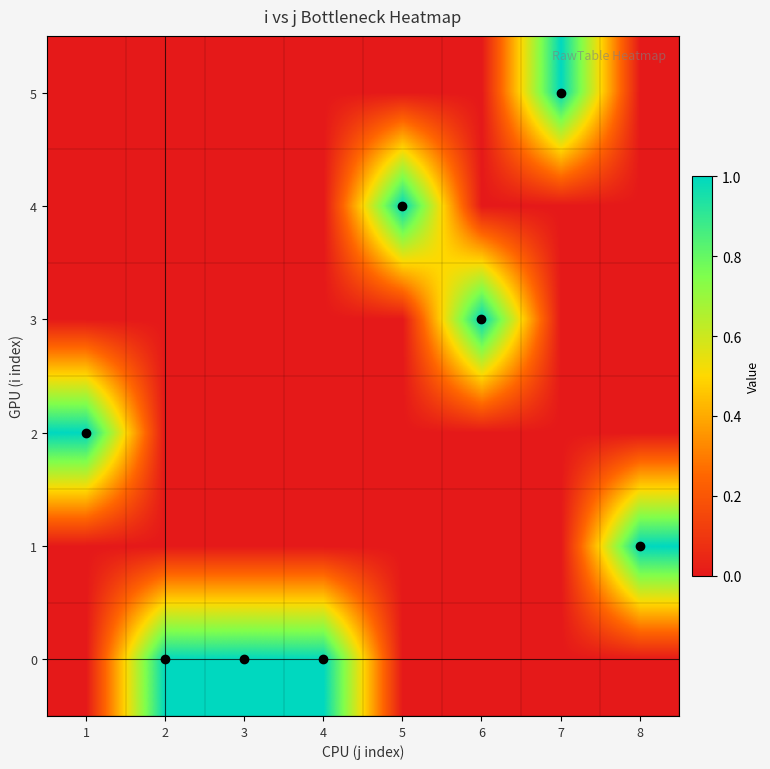

Which label corresponds to the largest value in the chart?

2